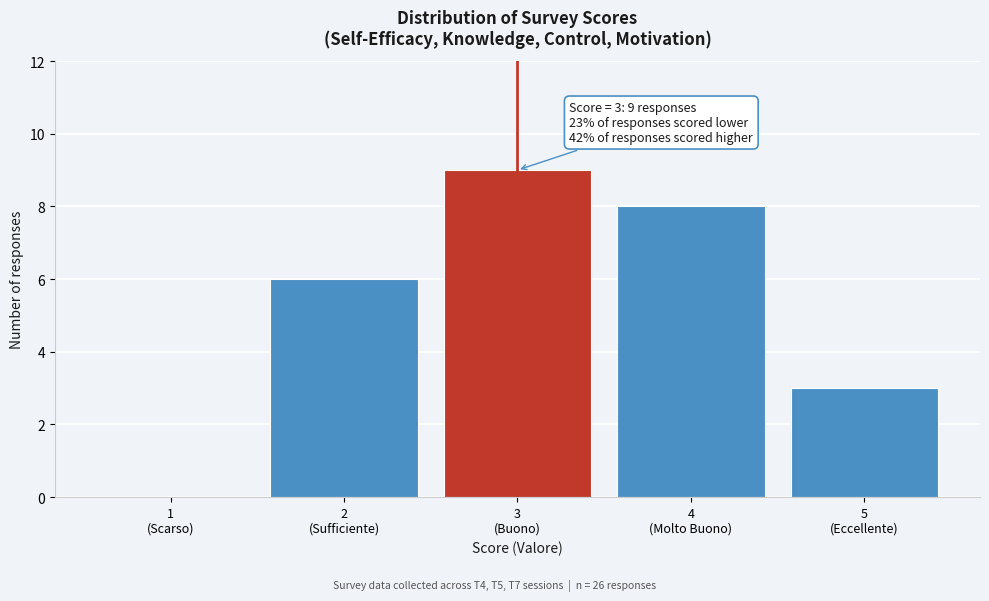

What is the sum of all values?

26